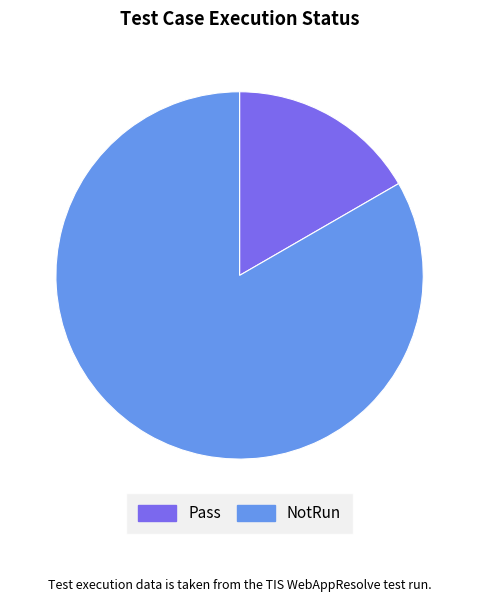

Which has a higher value, Pass or NotRun?

NotRun